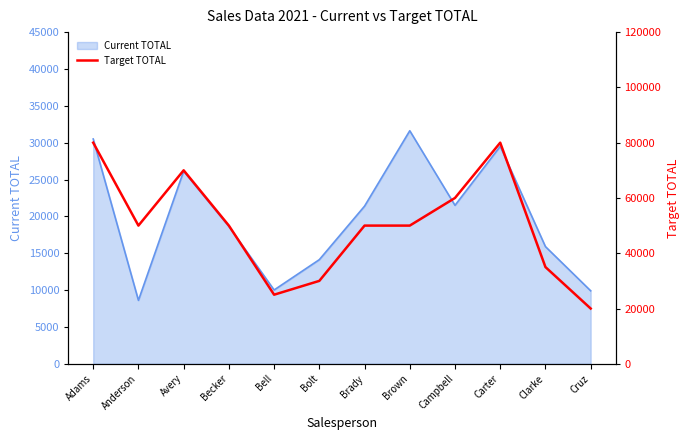

At which label does Current TOTAL reach its minimum?

Anderson